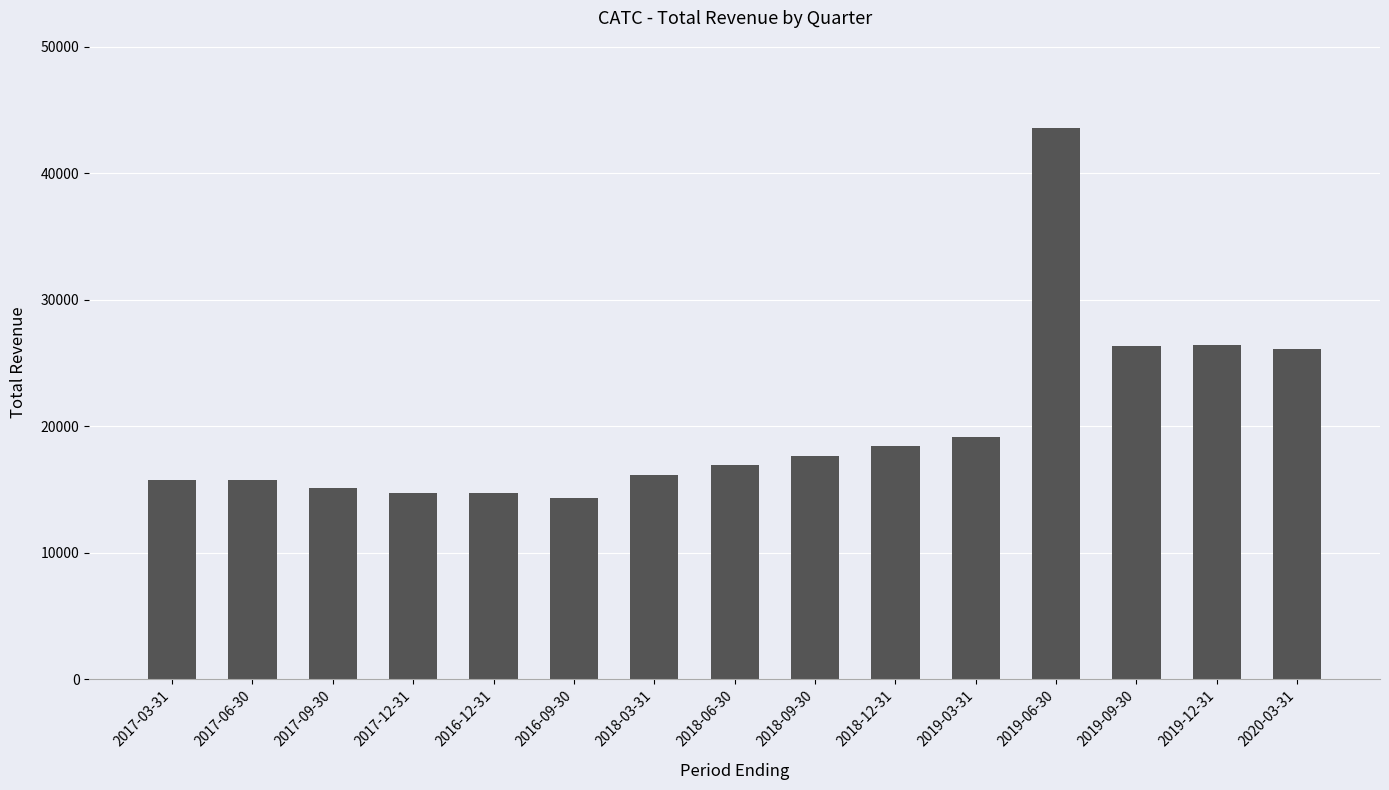

What is the change in value from 2016-12-31 to 2018-03-31?

+1400